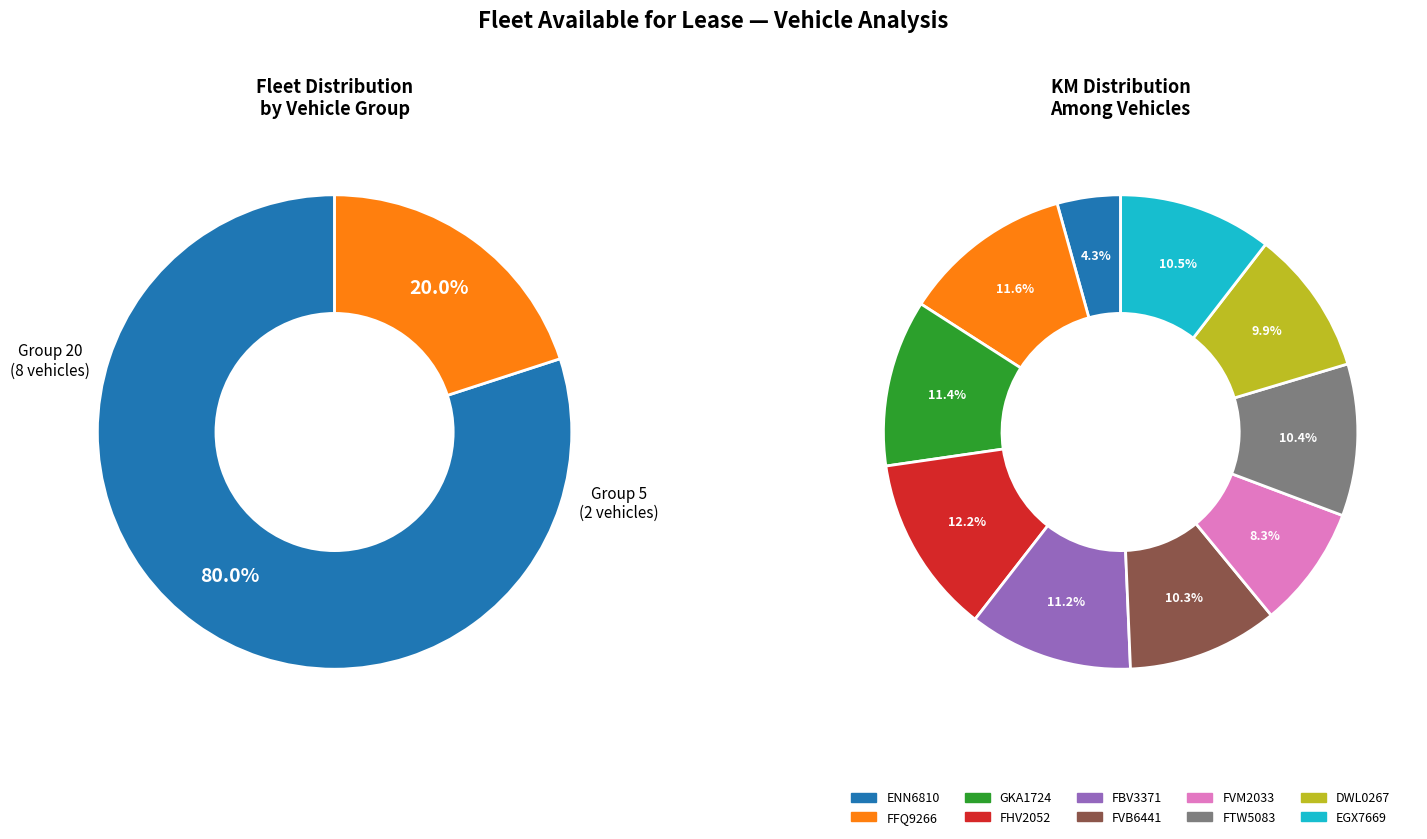

How many slices are in this pie chart?

10